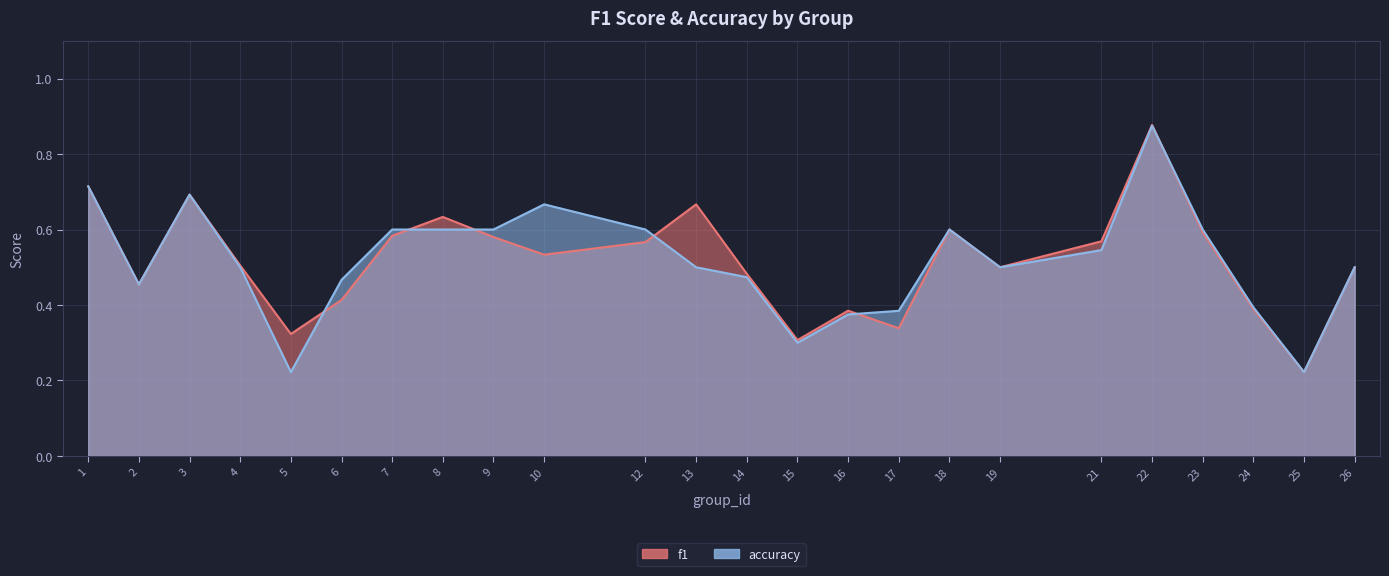

True or false: f1 and accuracy cross at least once.

True